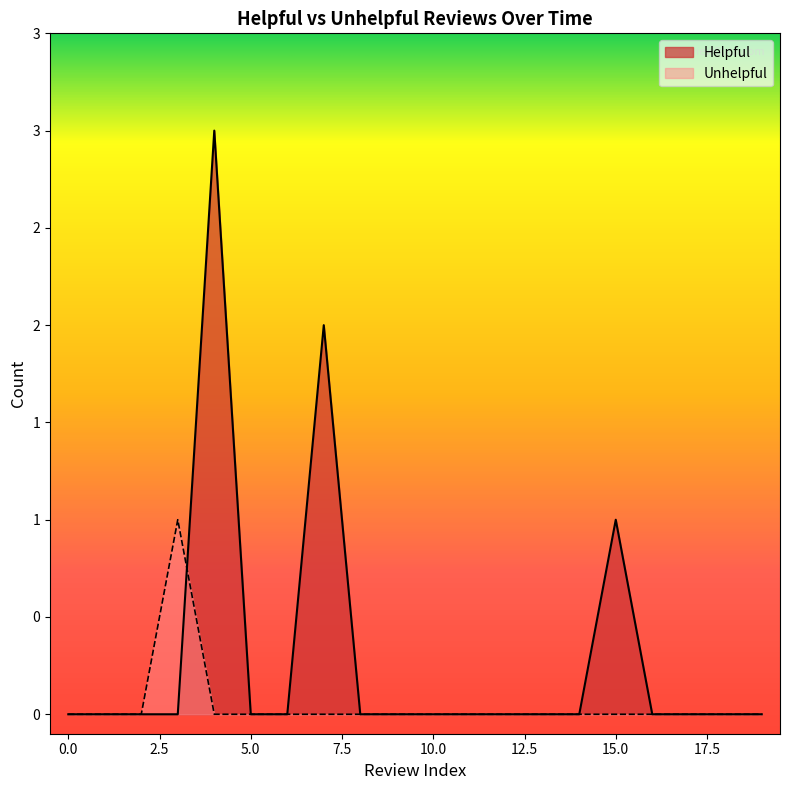

What are all the series names shown in the legend?

Helpful, Unhelpful